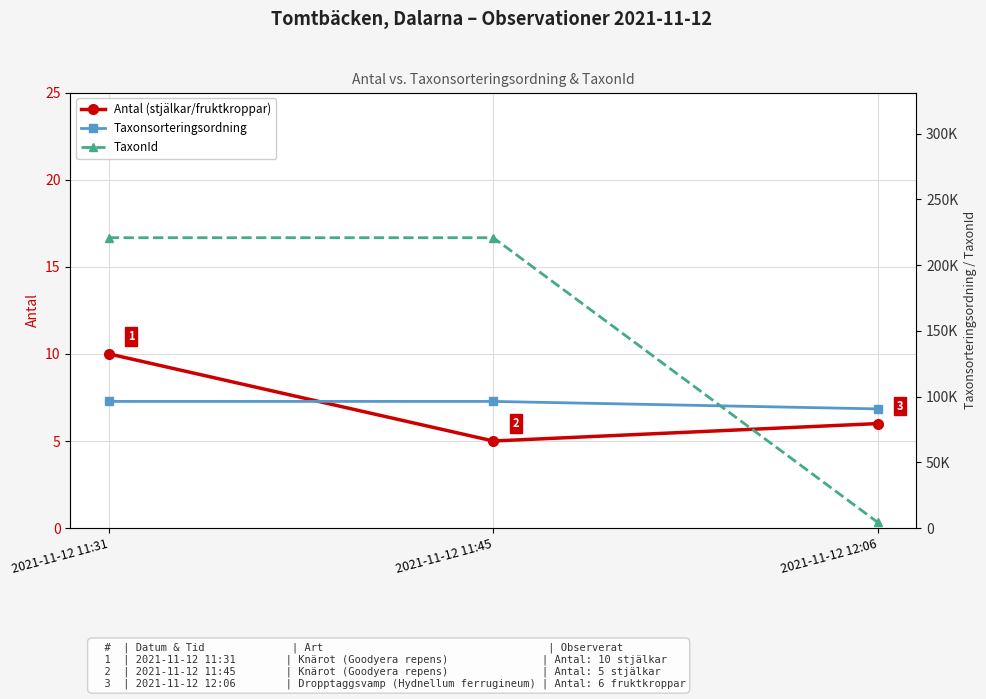

What is the value of the TaxonId point at the 2nd from the left?

220787